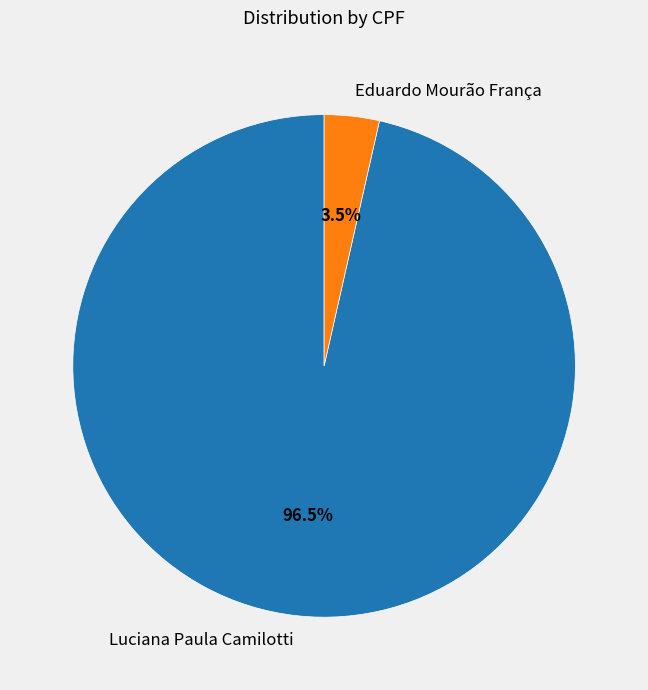

To the nearest percent, what is the difference between the Eduardo Mourão França and Luciana Paula Camilotti slice percentages?

93%